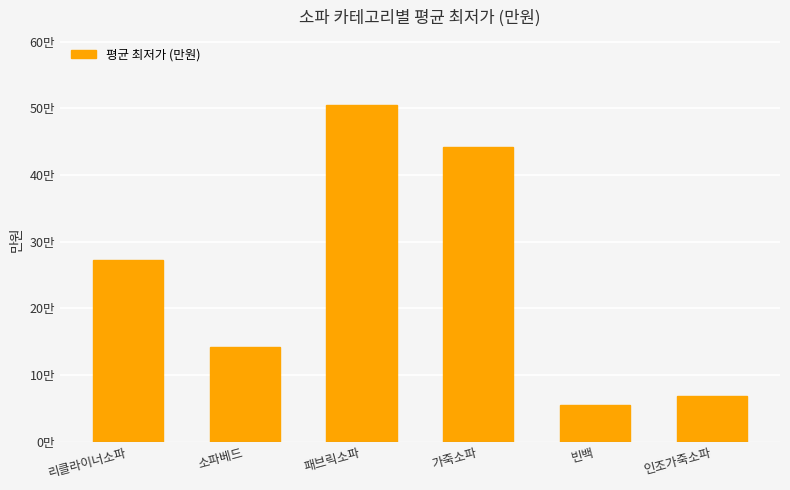

What is the minimum value shown in the chart?

5.5